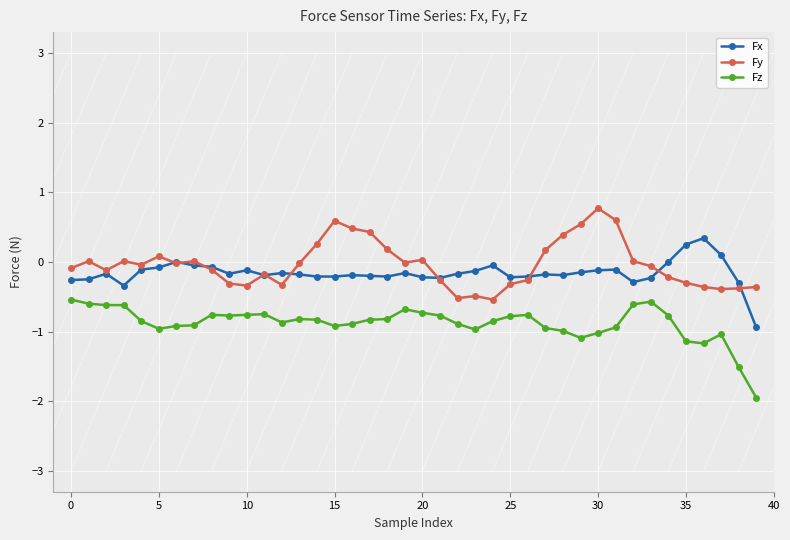

True or false: Fy has more than 1 points higher than both neighbors.

True